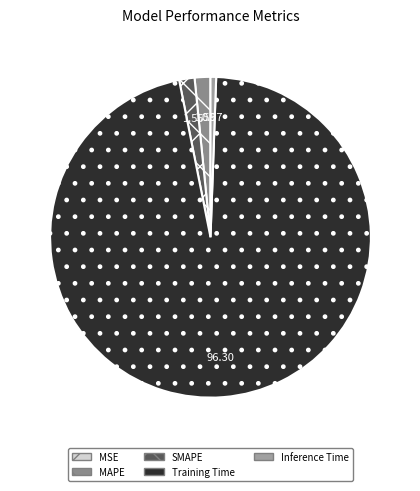

How many slices are in this pie chart?

5